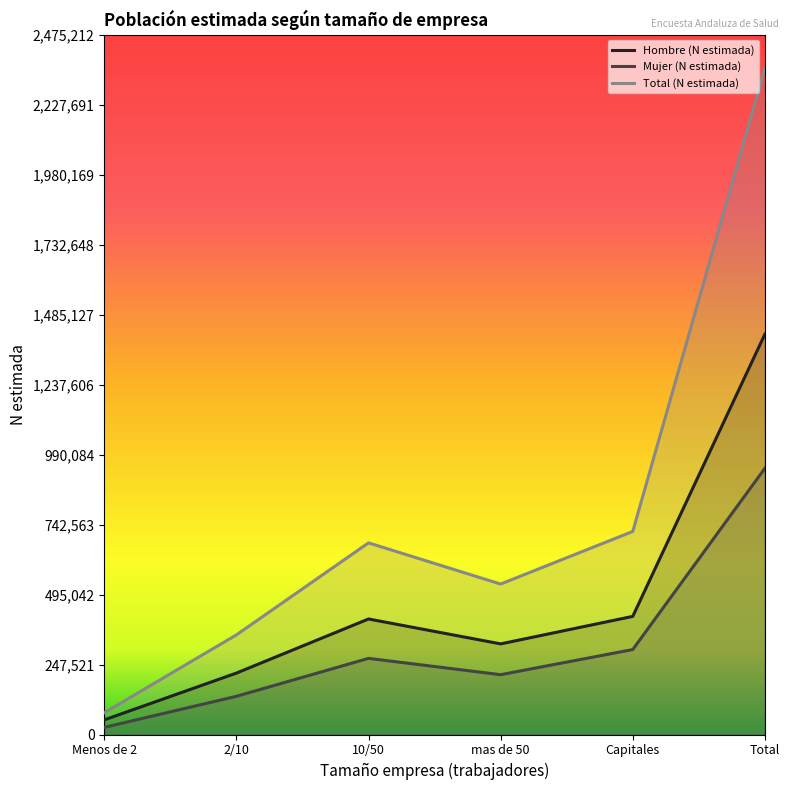

What is the difference between the Mujer (N estimada) values at 10/50 and Capitales?

31198